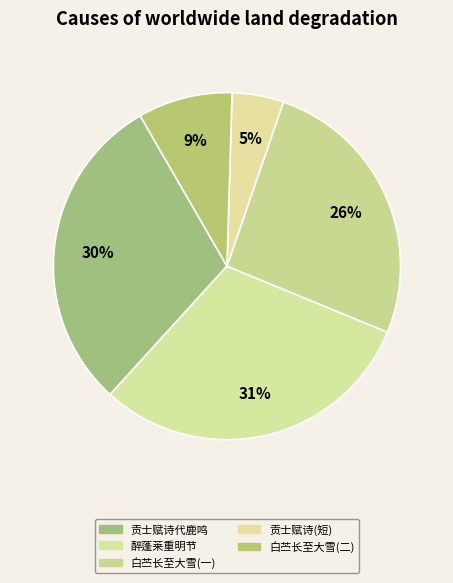

How many segments does this pie chart have?

5